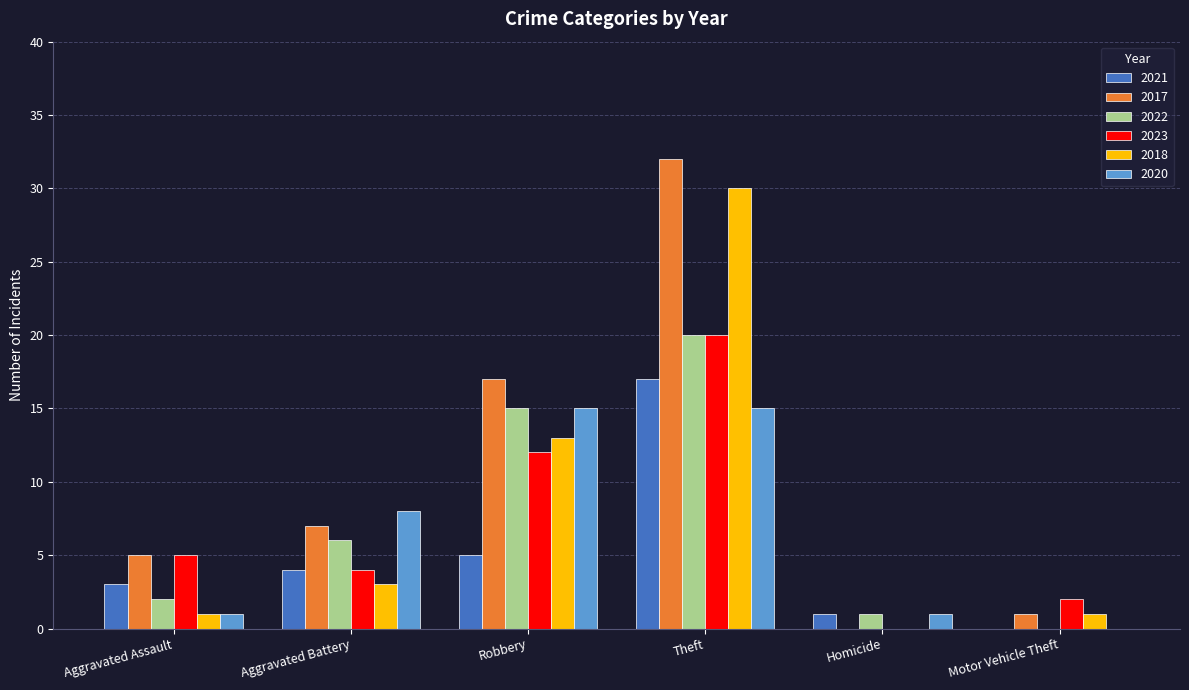

At which category is the sum across all series the highest?

Theft